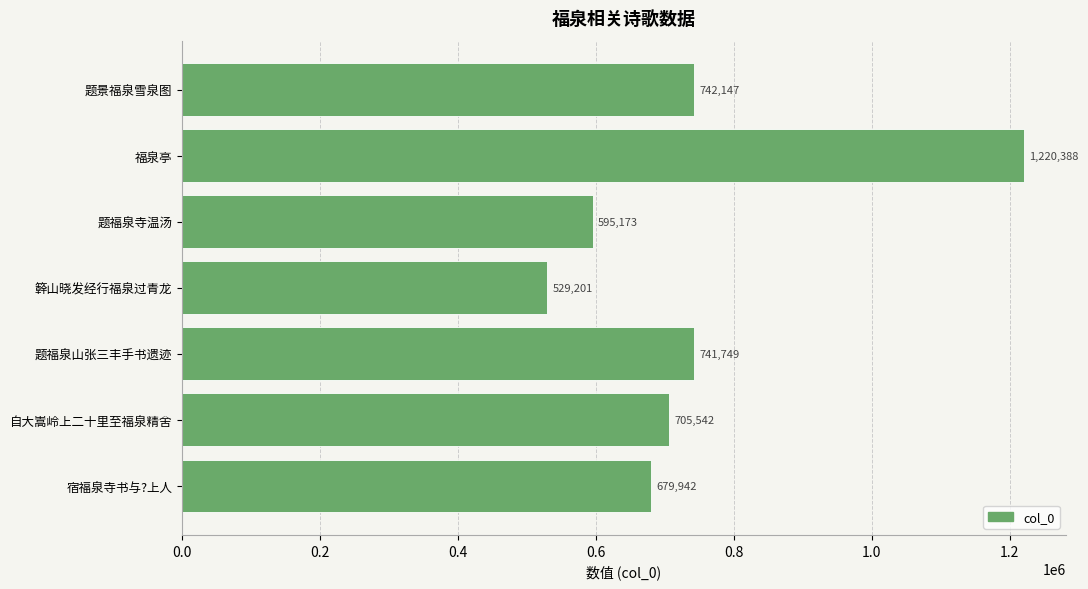

What is the approximate value at 题福泉寺温汤?

595173